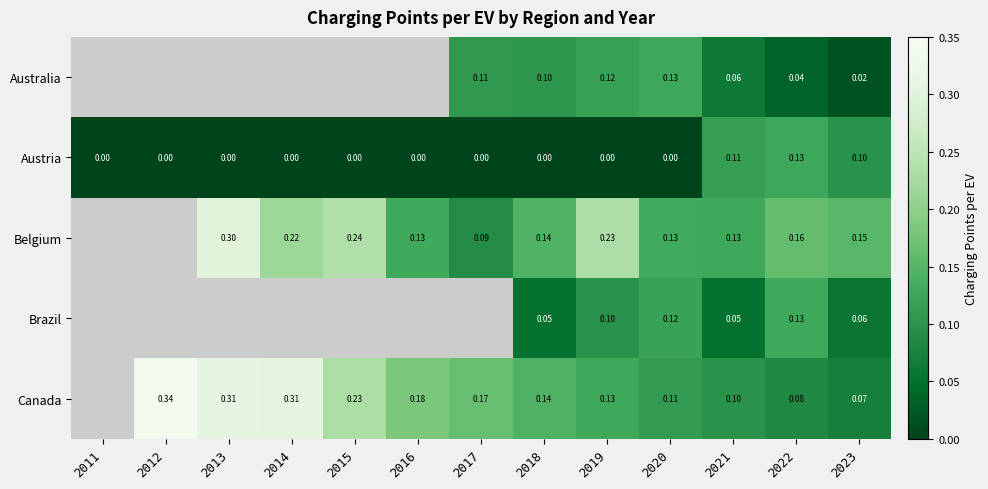

At which category does the chart reach its minimum across all series?

2015